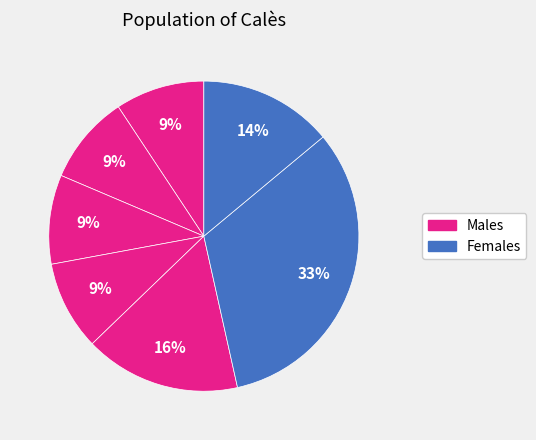

Is there any slice that represents more than half of the pie?

No